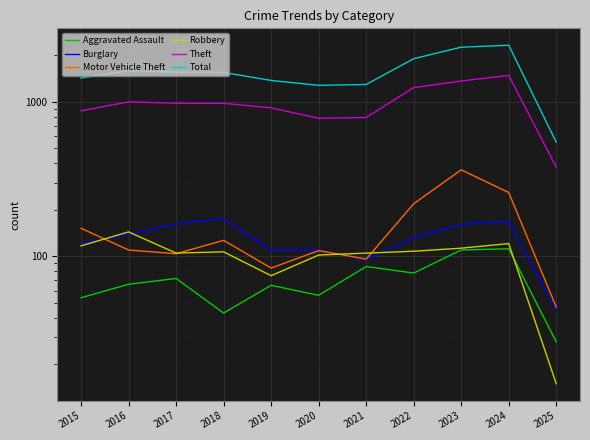

Rank the categories by Motor Vehicle Theft value from highest to lowest.

2023, 2024, 2022, 2015, 2018, 2016, 2020, 2017, 2021, 2019, 2025